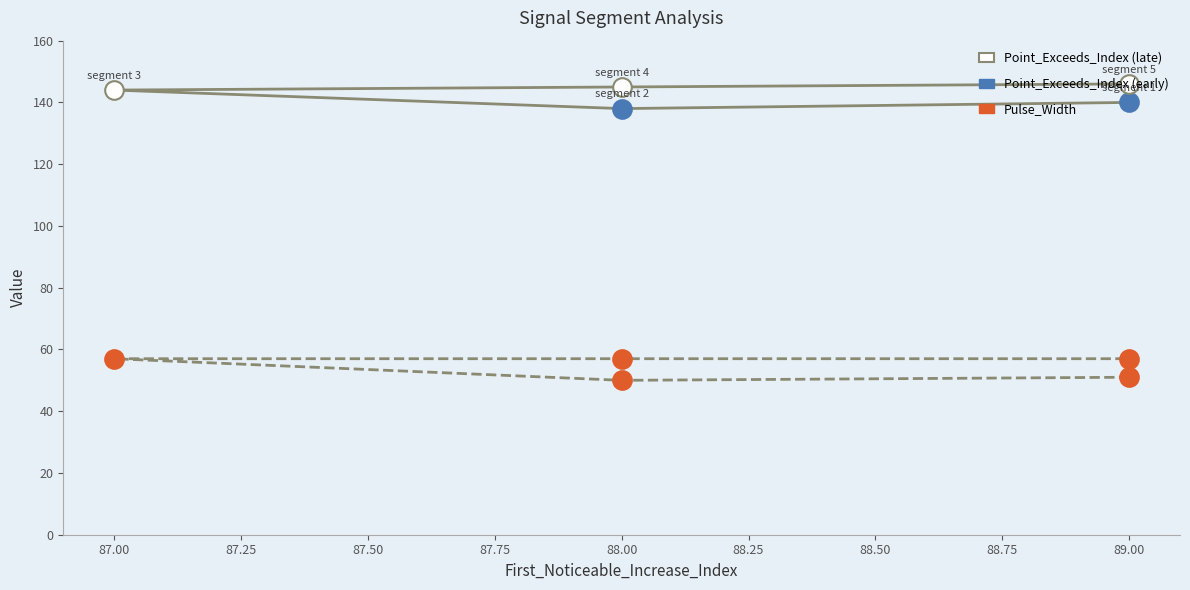

Which series reaches the maximum Y coordinate?

Point_Exceeds_Index